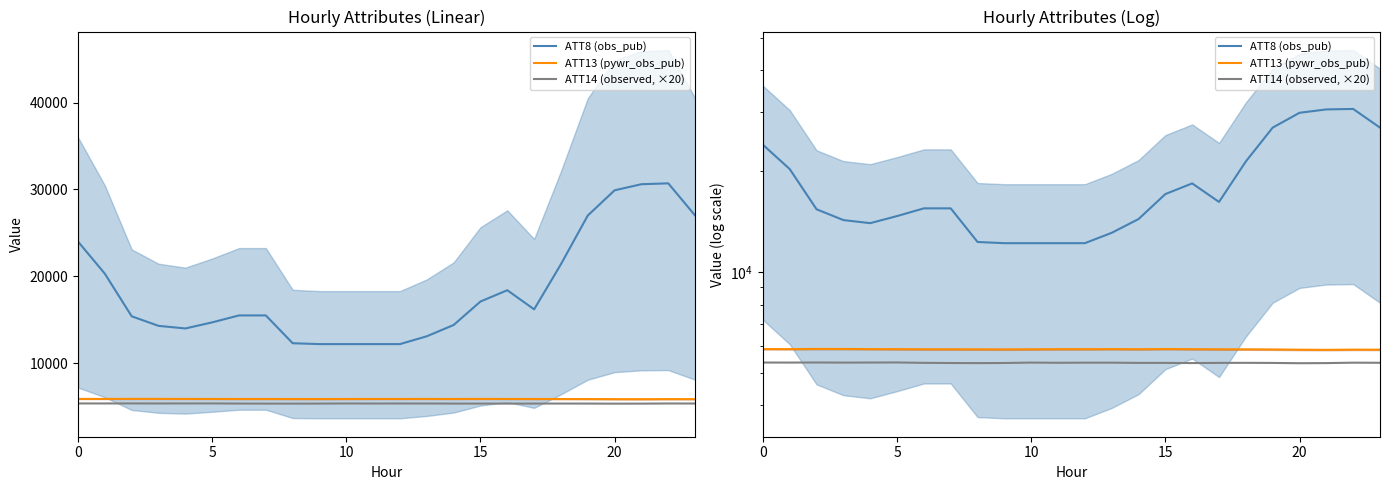

What is the label of the 12th point from the right?

12